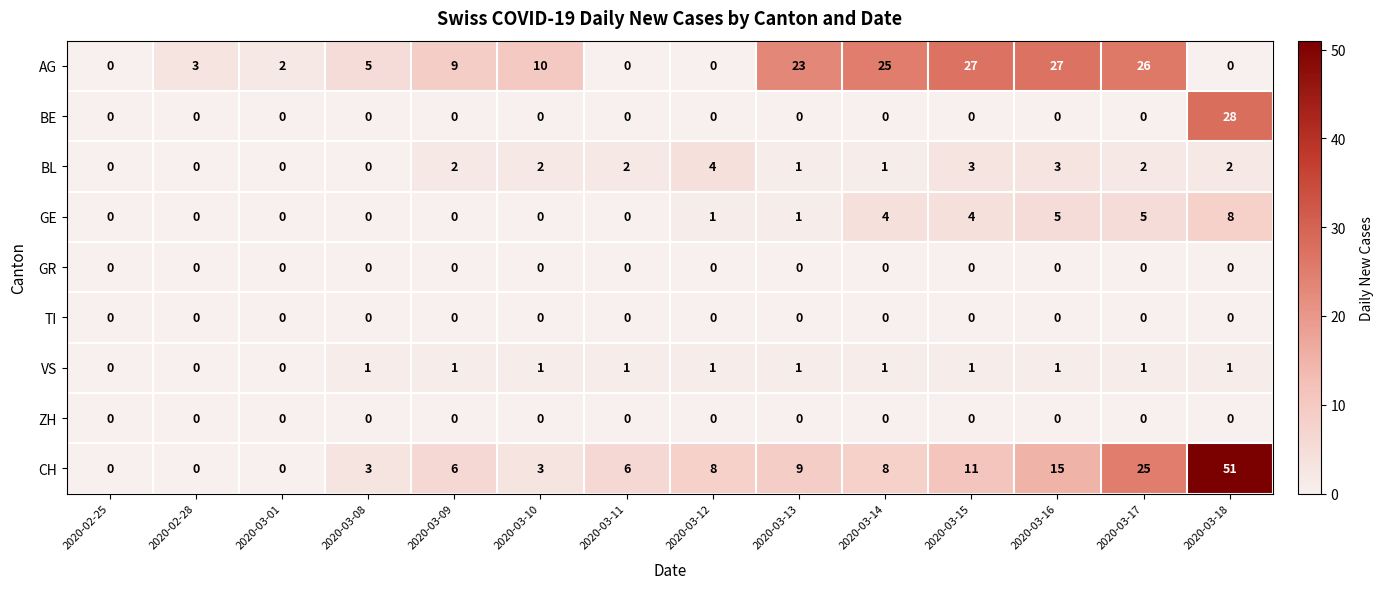

At how many categories does at least one series exceed 1?

13